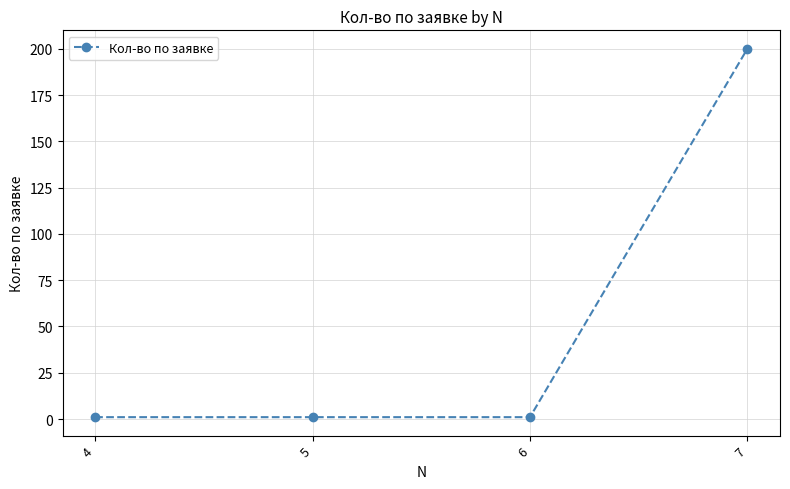

The chart shows a value of 1 at 5. True or false?

True